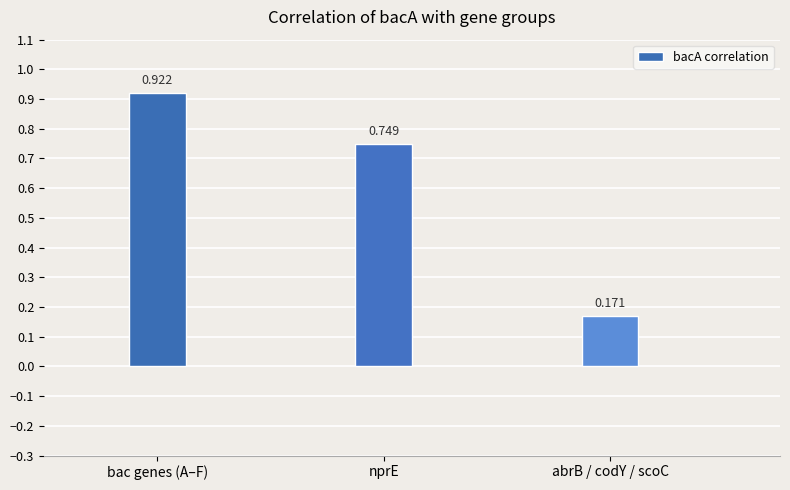

The chart shows a value of 1.6 at bac genes (A–F). True or false?

False